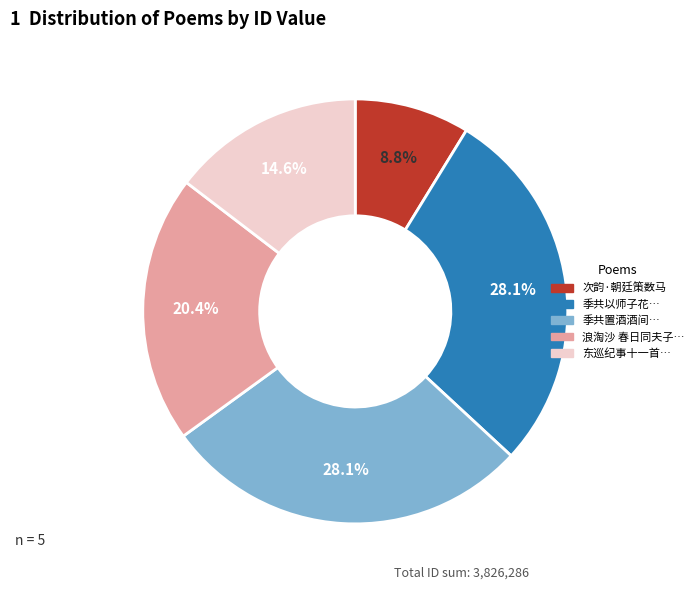

To the nearest percent, what is the average slice percentage?

20%